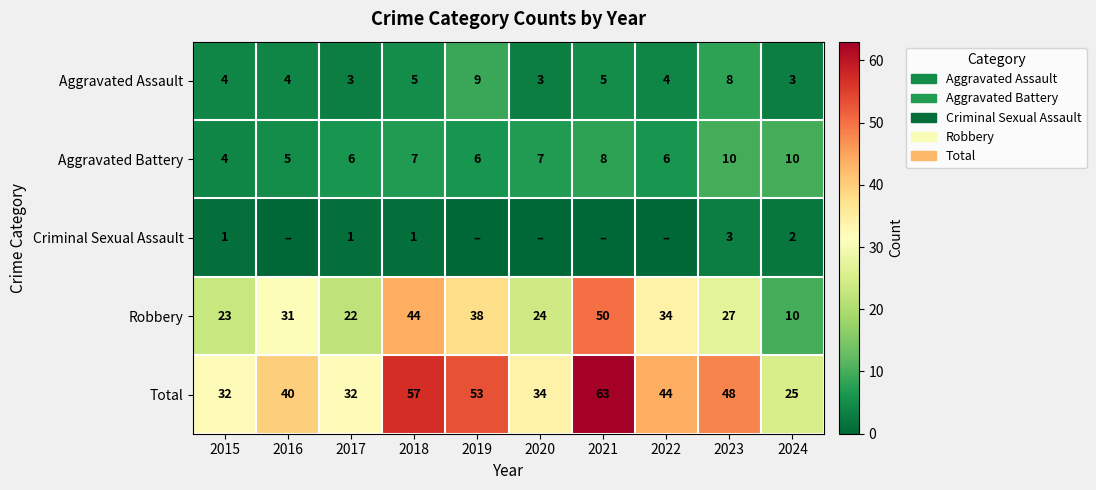

What is the difference between the second highest and second lowest values in the Aggravated Assault series?

5